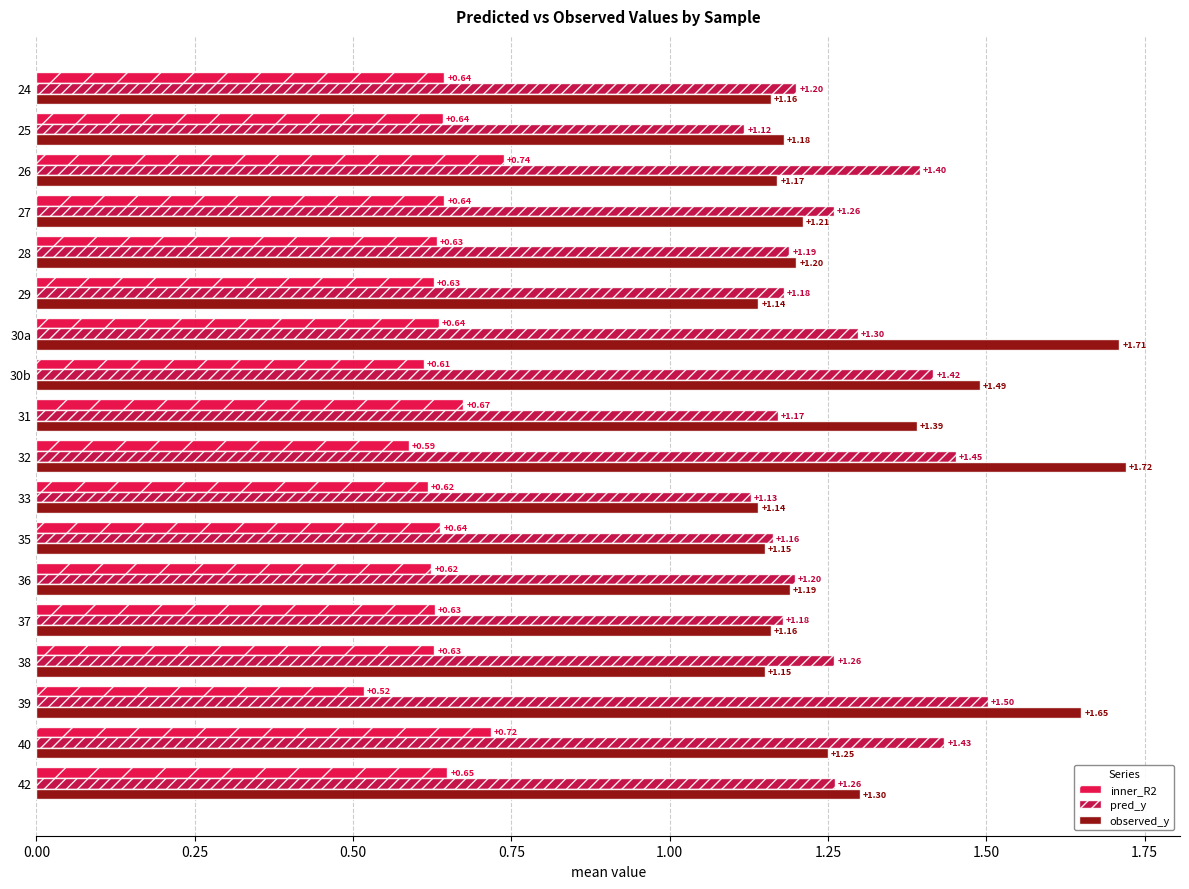

What is the sum of all observed_y values?

23.4